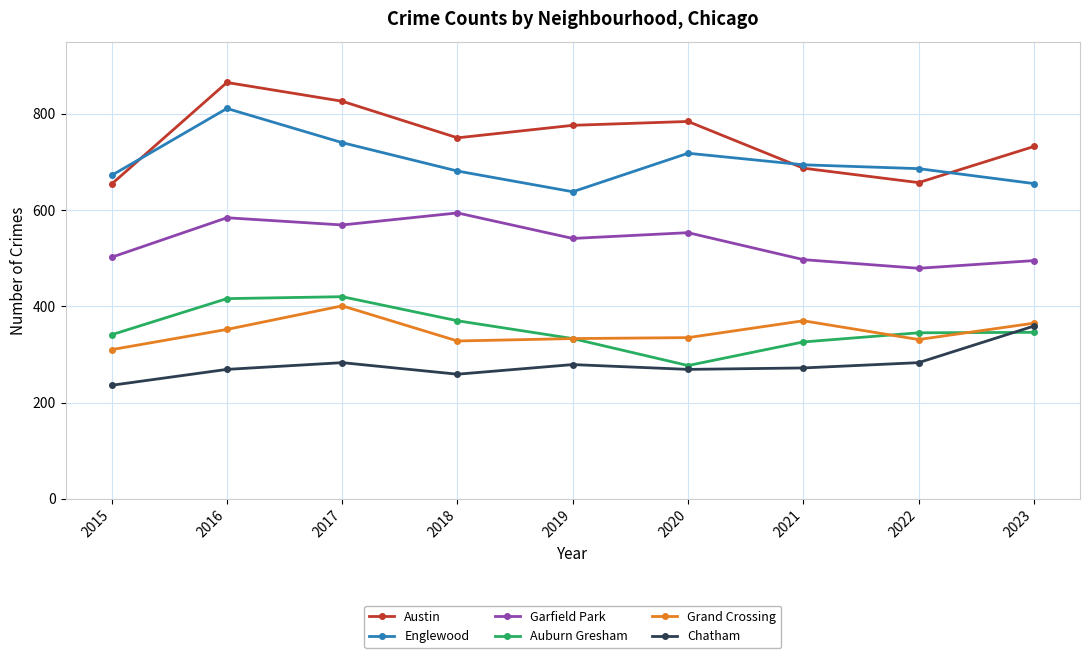

The Austin series shows 776 at 2019. True or false?

True